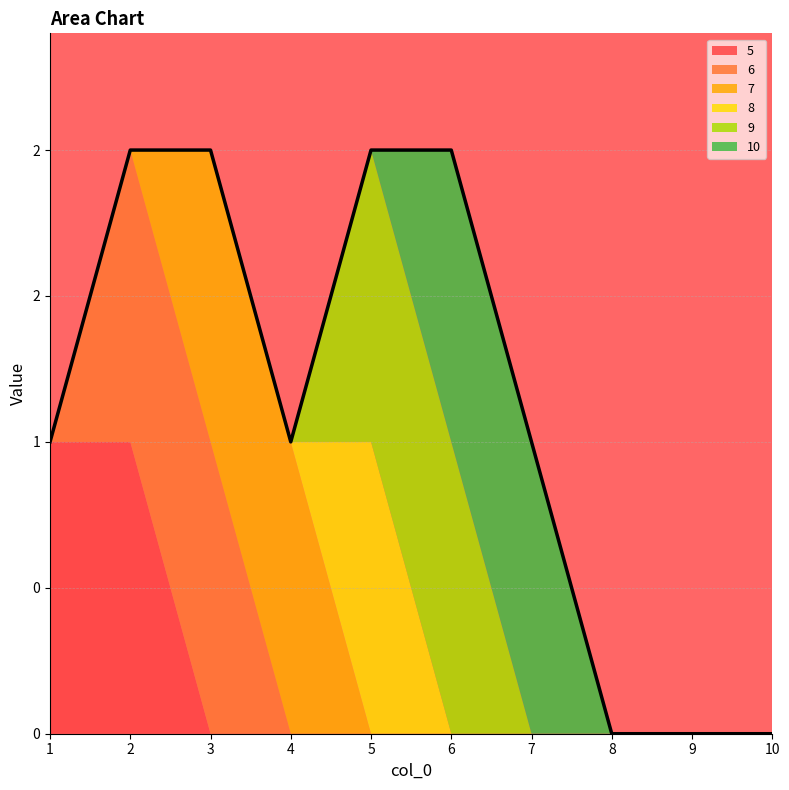

True or false: 6 has more than 1 interior local peaks.

False